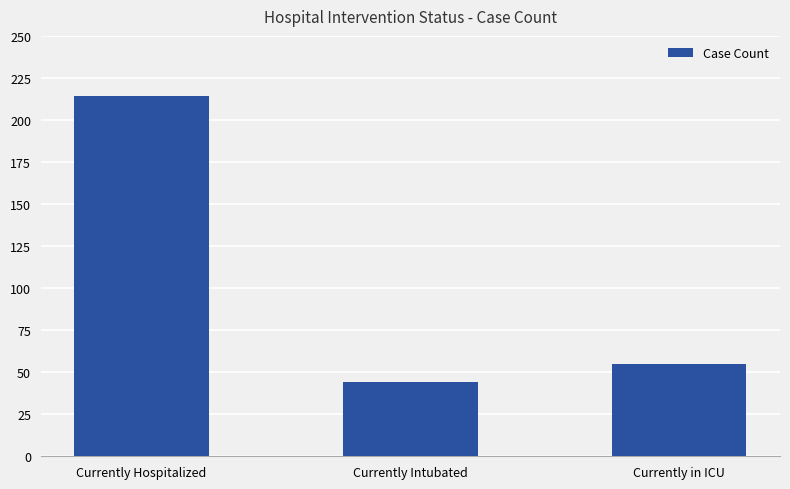

Reading left to right, transcribe all the data shown in this chart.

214	44	55